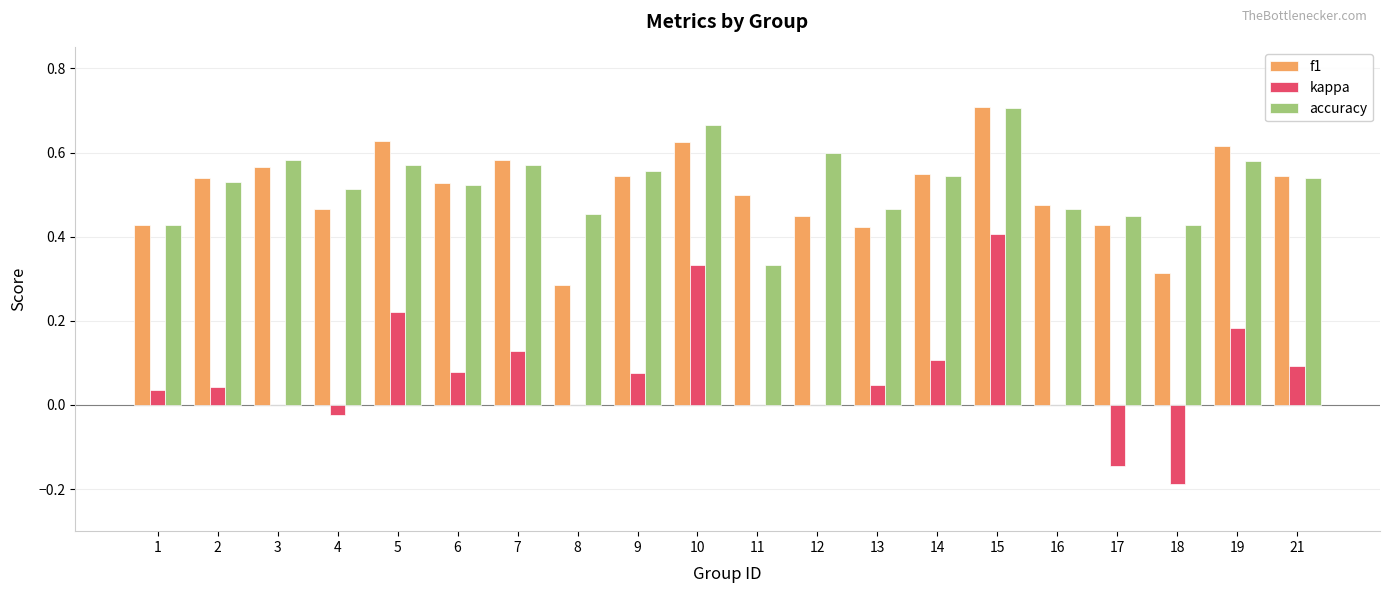

What are all the series names shown in the legend?

f1, kappa, accuracy